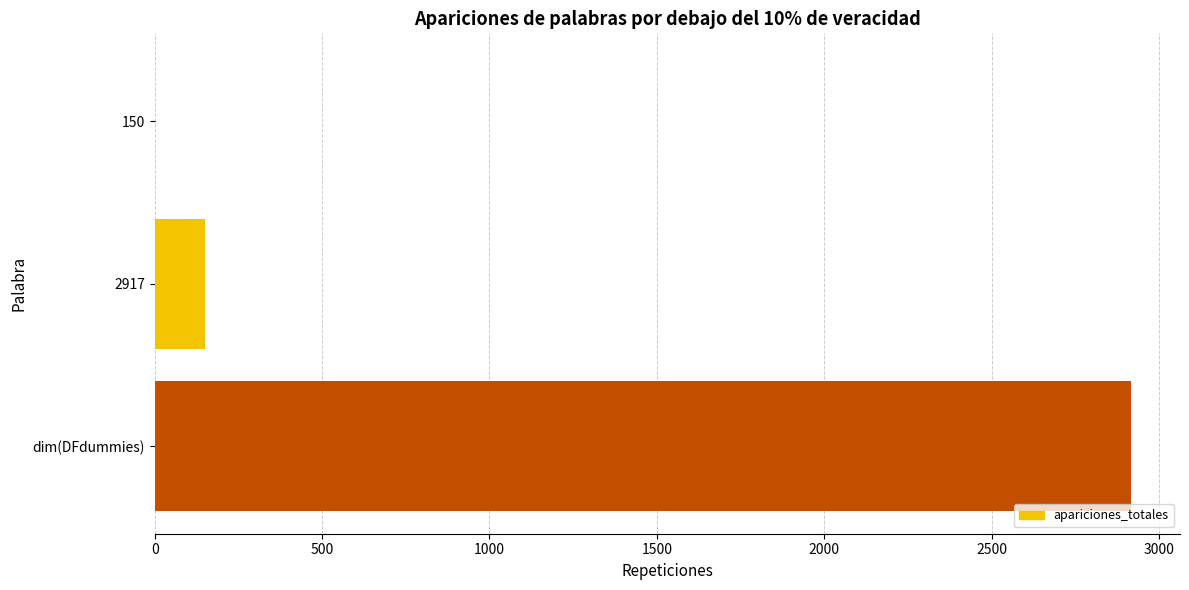

True or false: the data shows 2917 at dim(DFdummies).

True